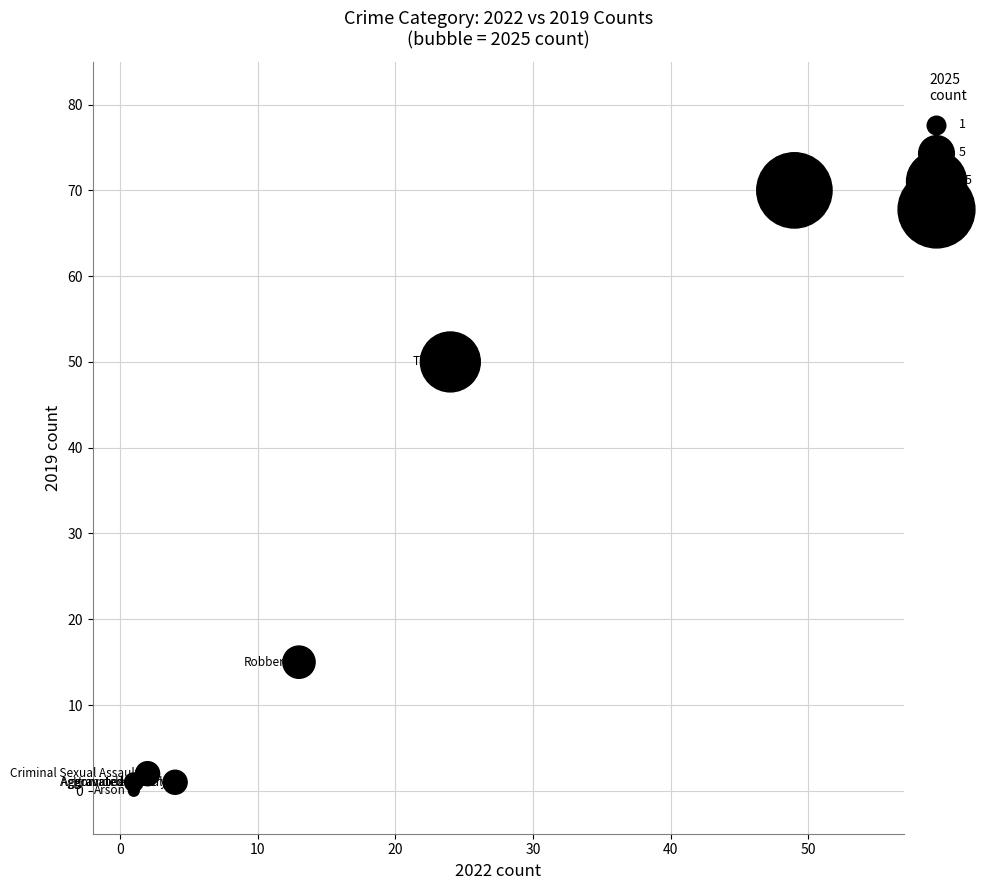

What Y value in the scatter plot is closest to 35?

50